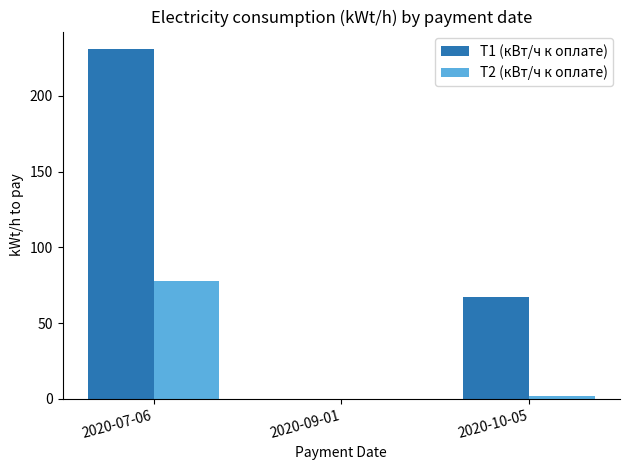

What is the maximum value shown in the chart?

231